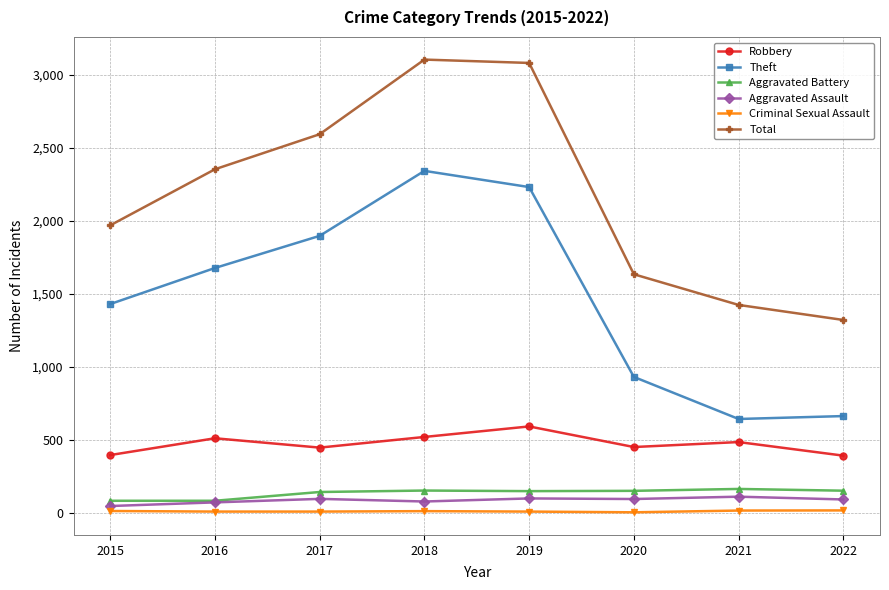

Where is Total nearest to the value 2211?

2016